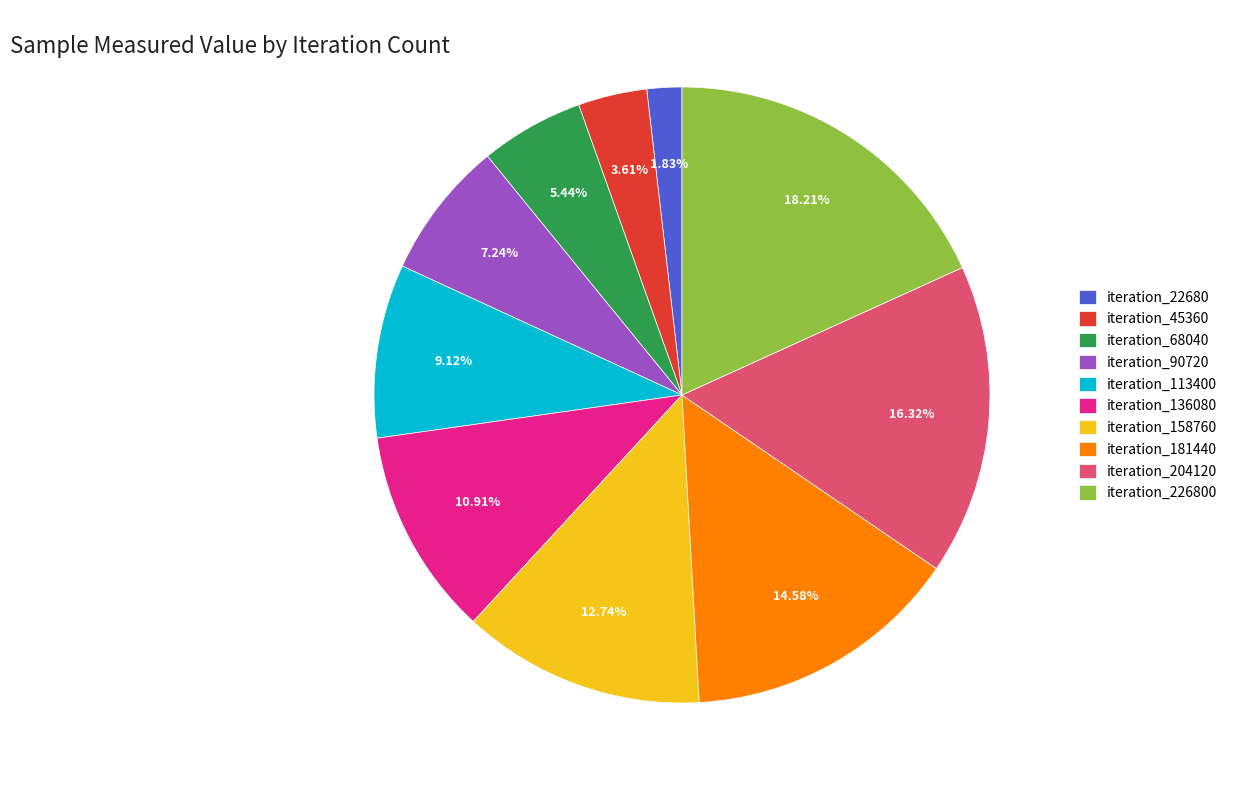

To the nearest percent, what is the average slice percentage?

10%